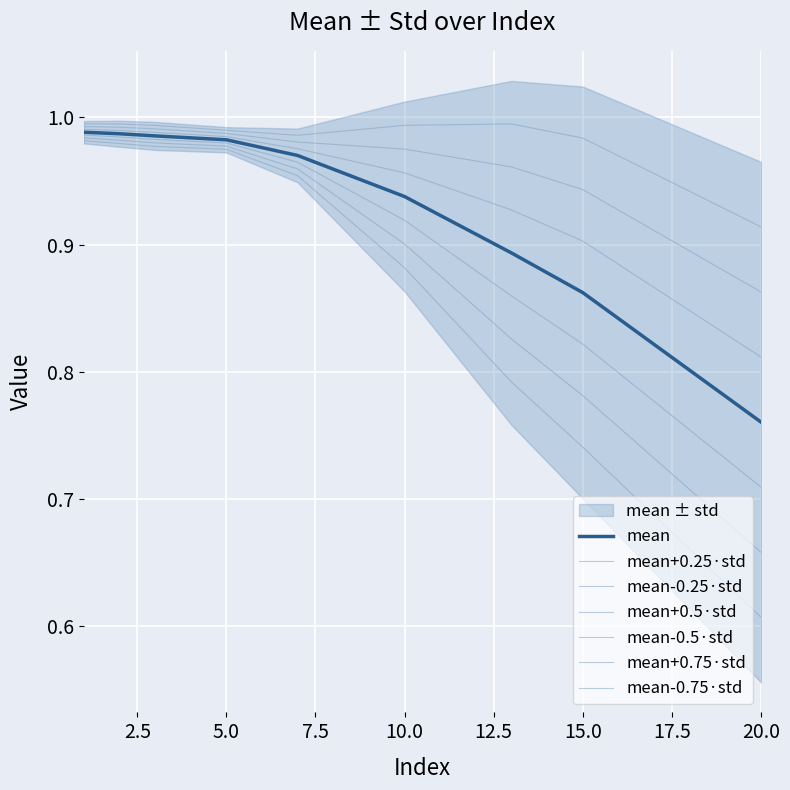

Does the chart display data point markers on the line(s)?

No